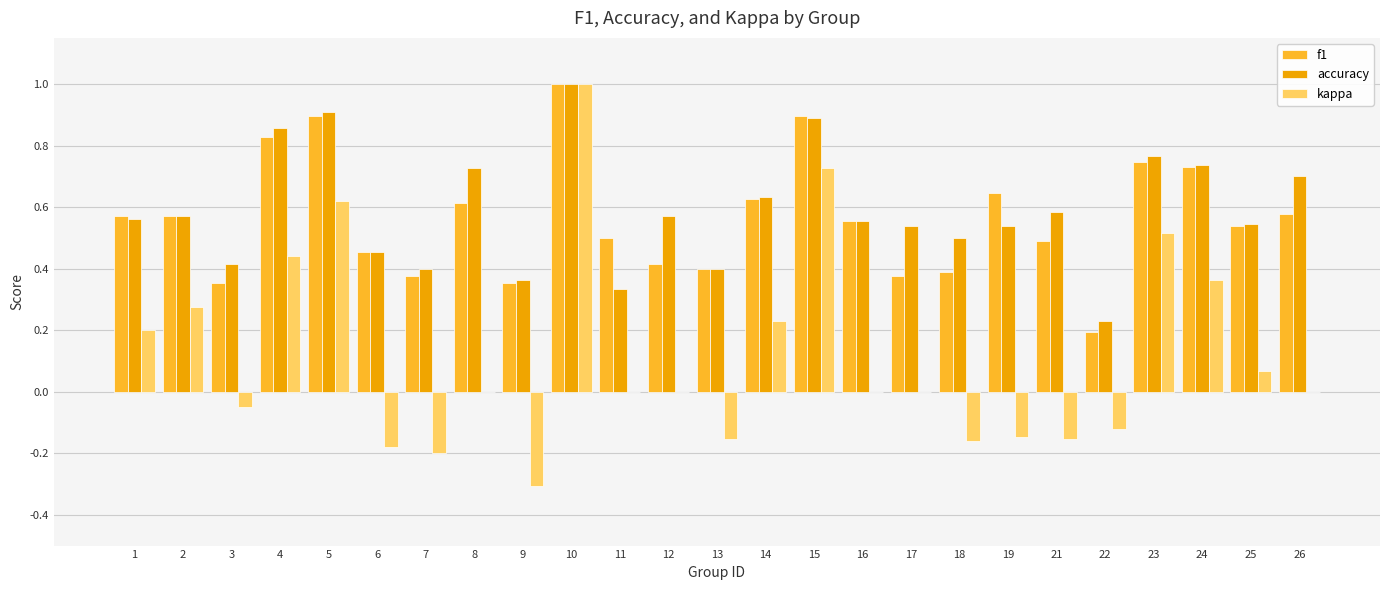

What is the maximum value for kappa?

1.0